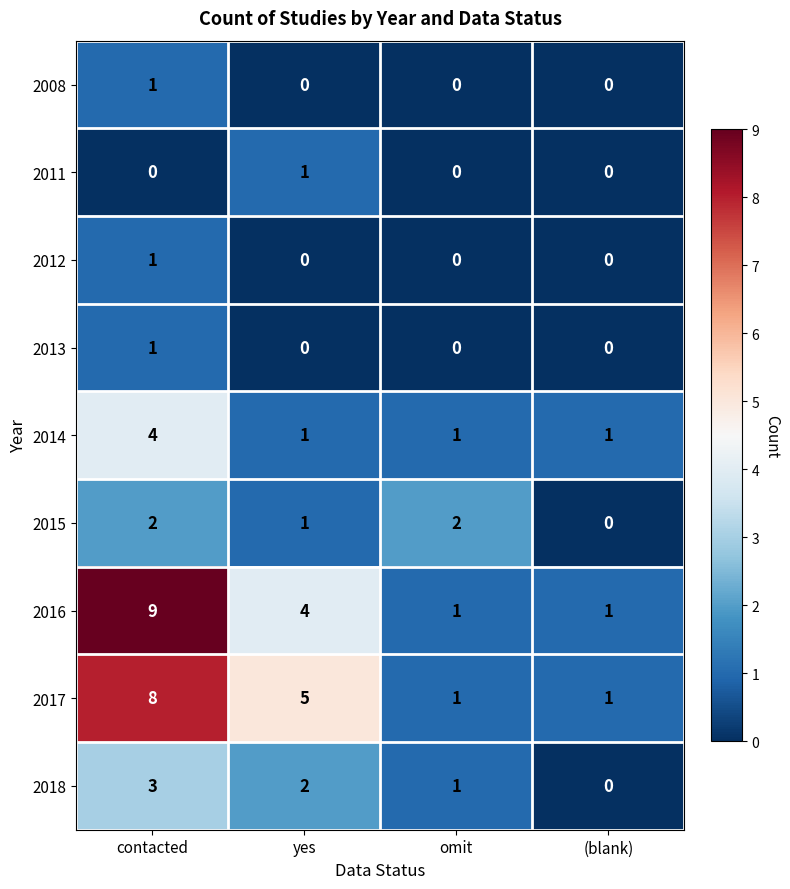

Between omit and (blank), which series saw the biggest shift?

2015